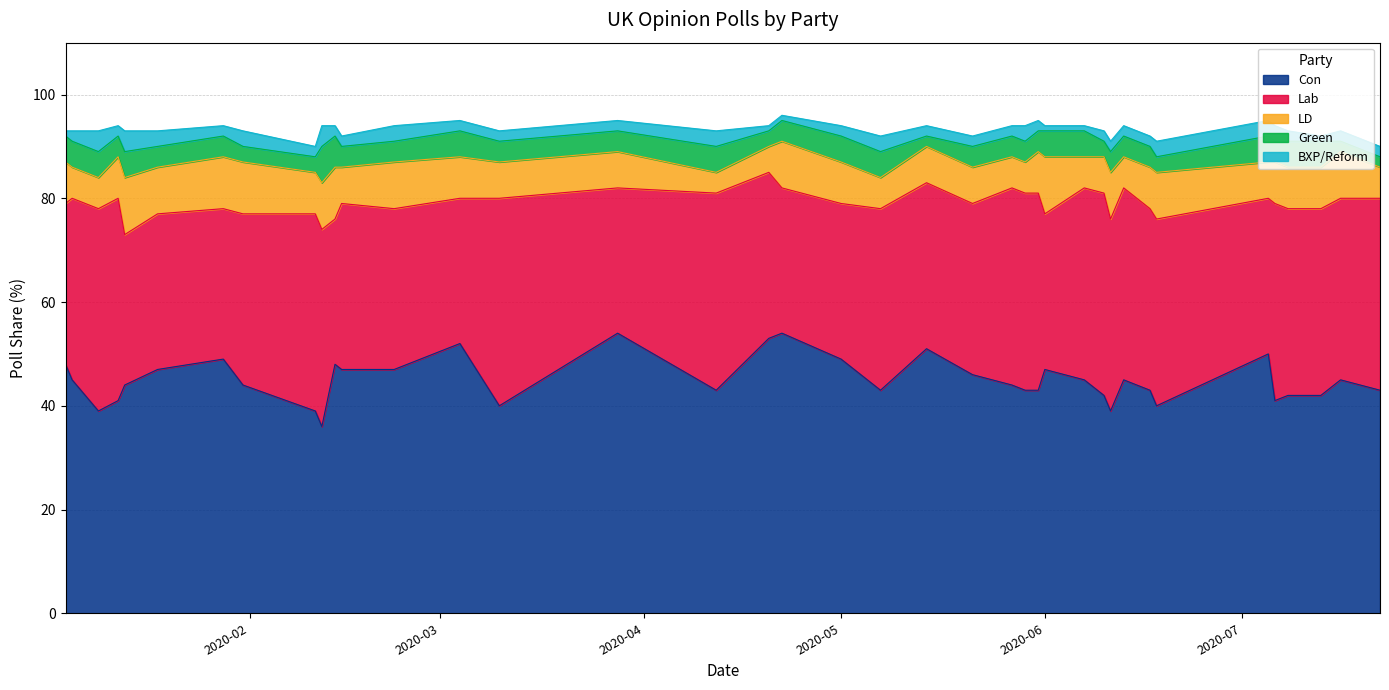

True or false: Lab and BXP/Reform cross at least once.

False